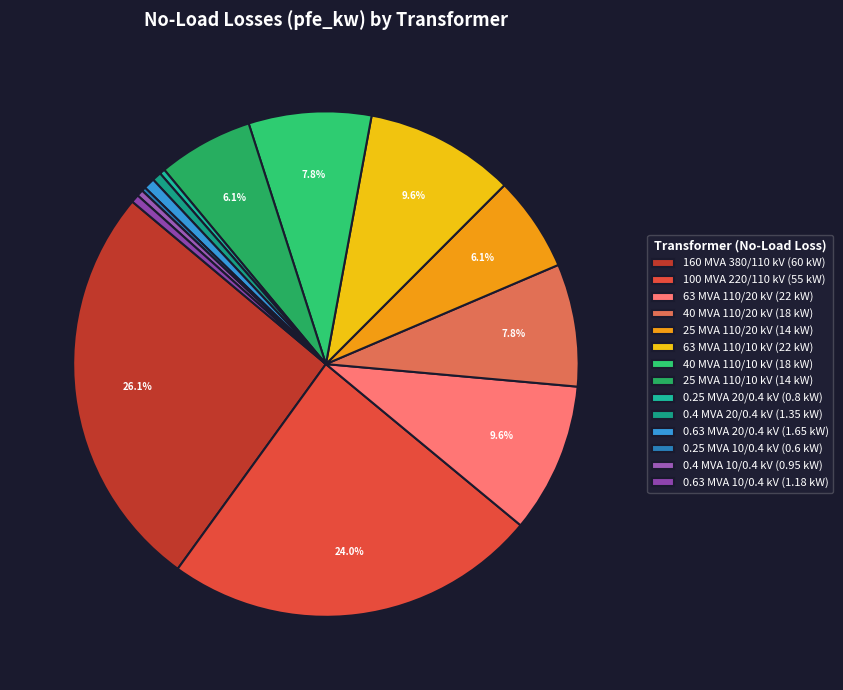

To the nearest percent, what portion does 63 MVA 110/10 kV represent?

10%